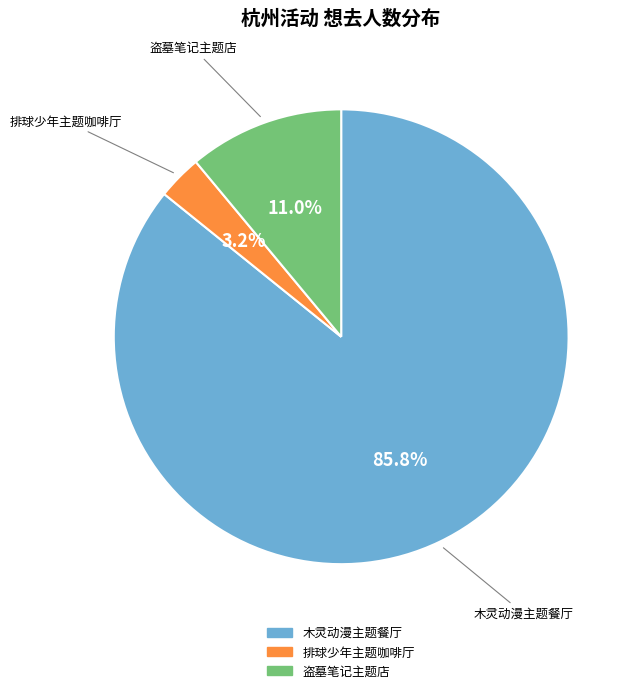

How many segments does this pie chart have?

3